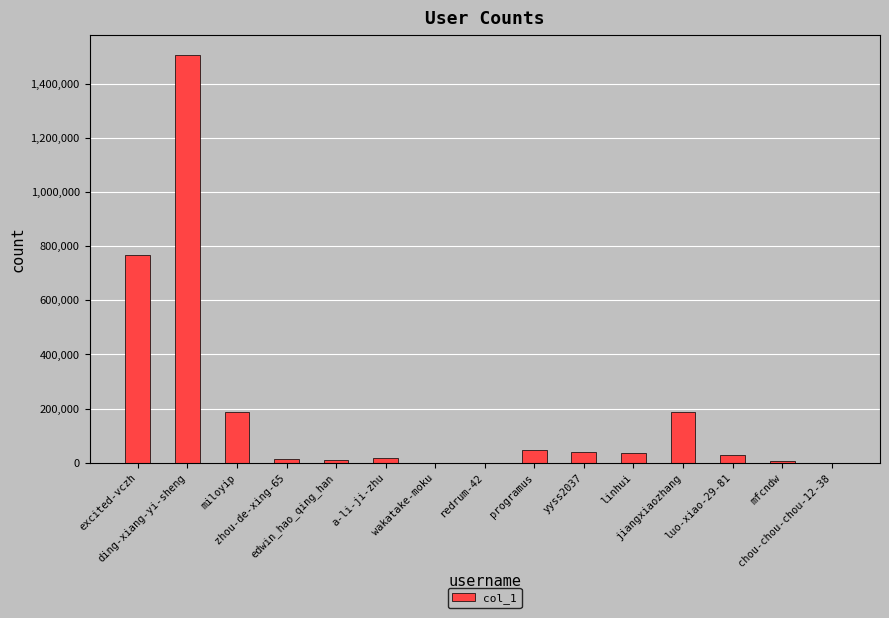

What is the change in value from wakatake-moku to chou-chou-chou-12-38?

-670